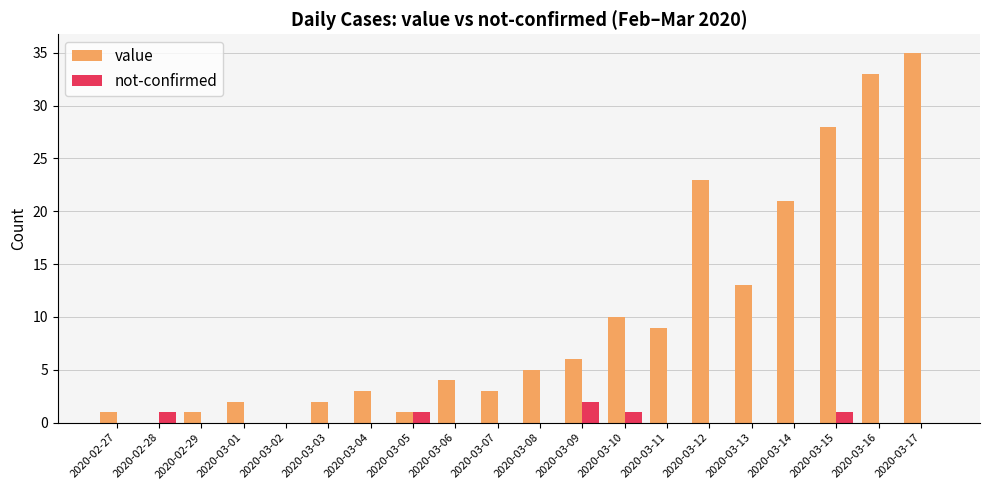

Does the chart contain stacked bars?

No